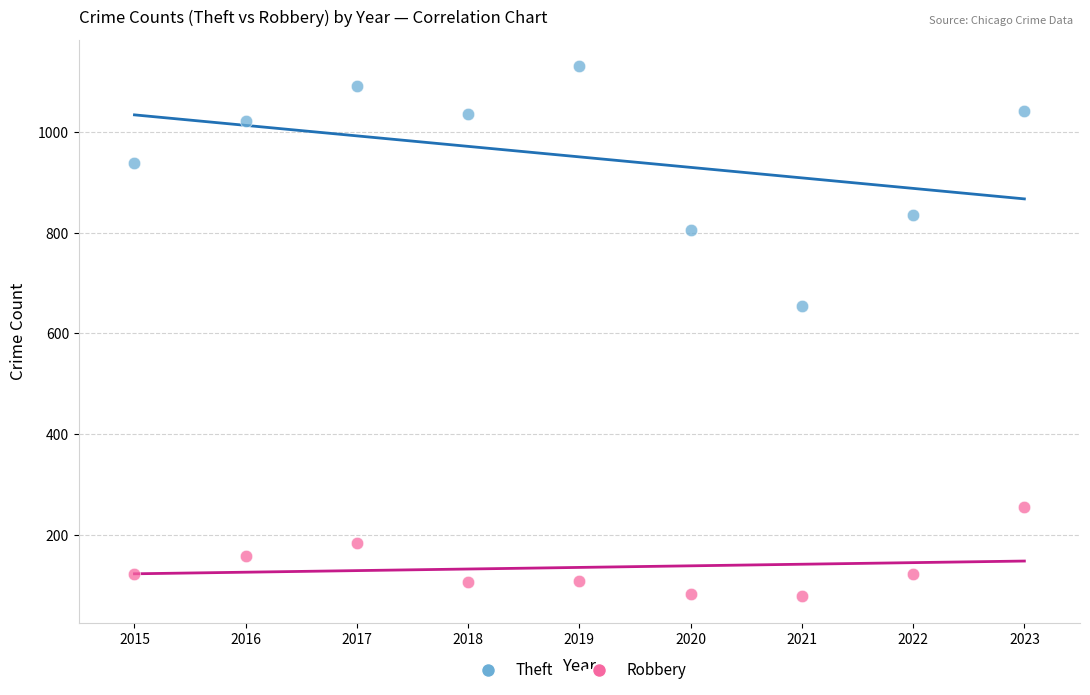

Which series contains the lowest Y value?

Robbery